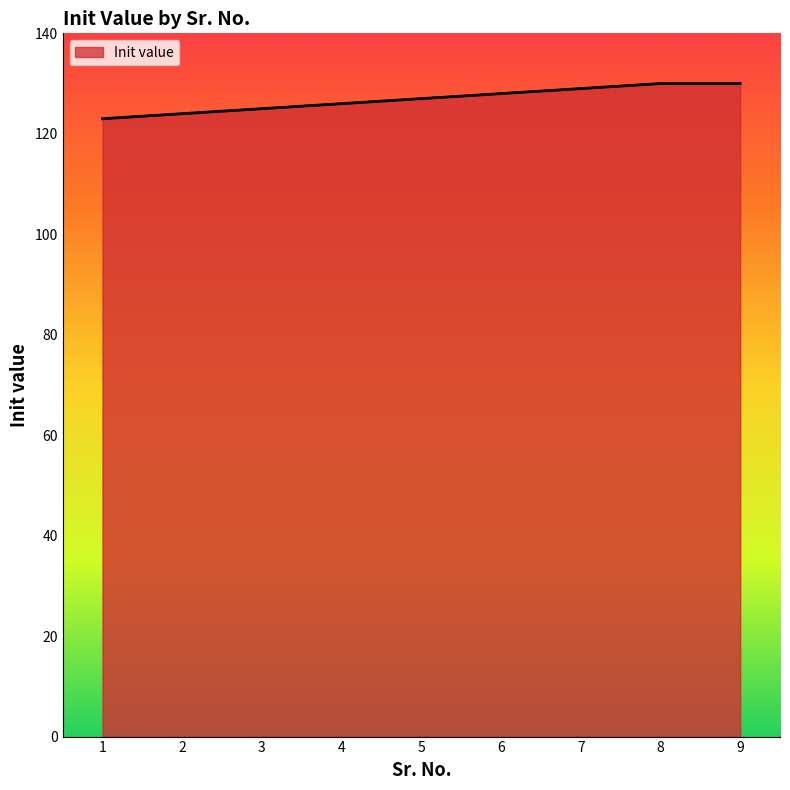

Reading right to left, extract all data points from this chart.

130	130	129	128	127	126	125	124	123